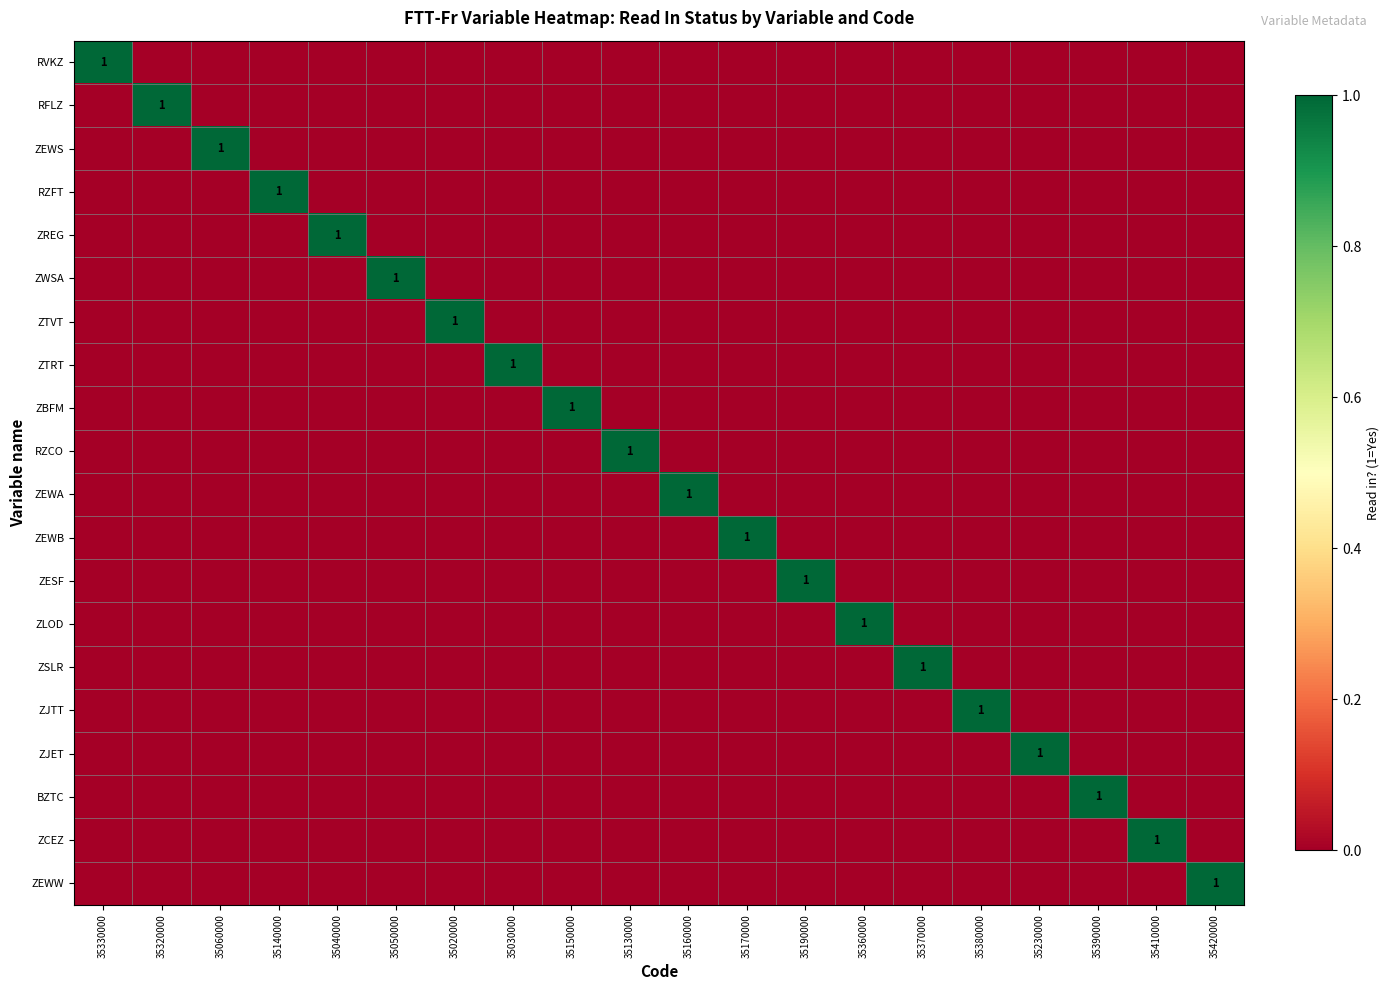

At which category is the sum across all series the highest?

35330000